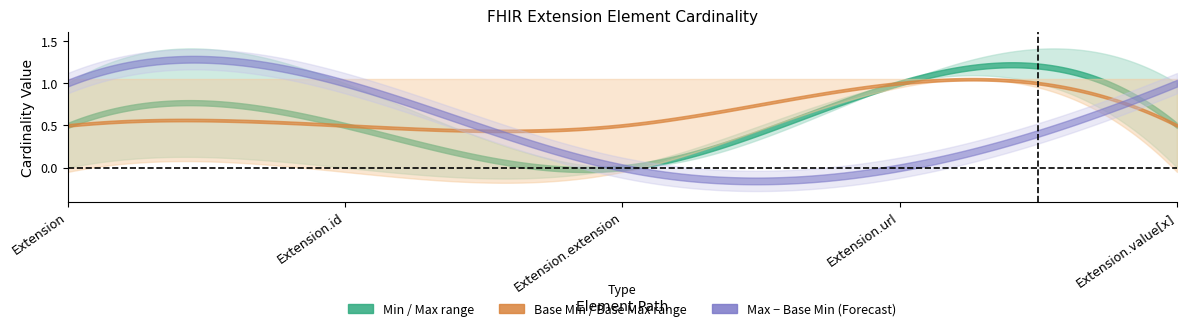

True or false: Max has more than 1 points higher than both neighbors.

False